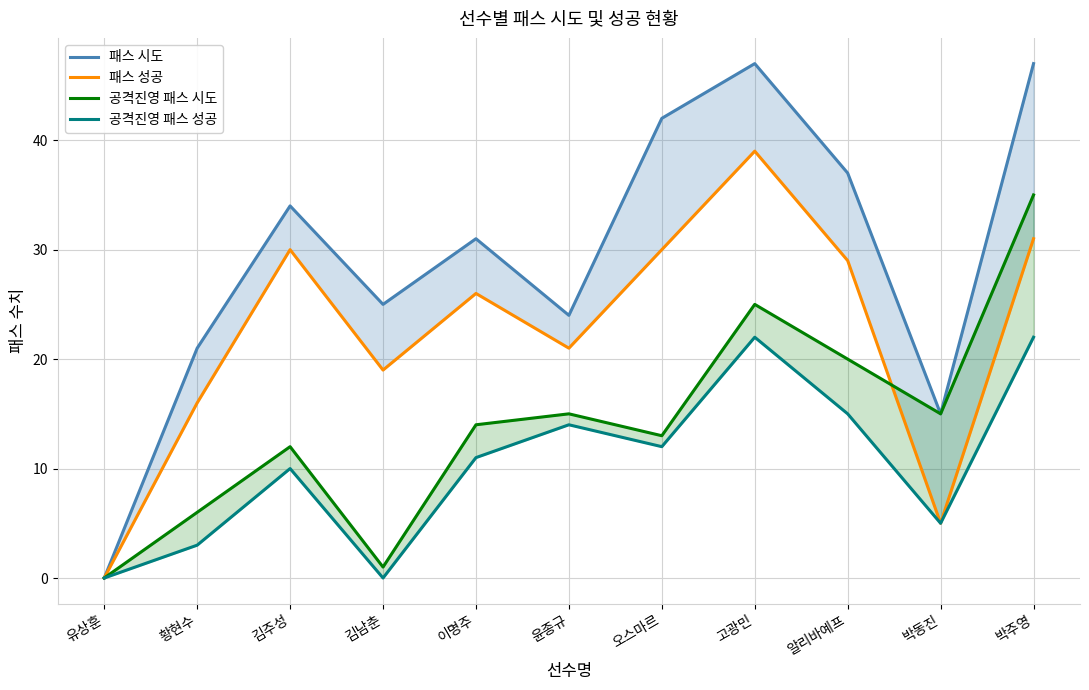

Reading right to left, transcribe all the data shown in this chart.

패스 시도: 47	15	37	47	42	24	31	25	34	21	0
패스 성공: 31	5	29	39	30	21	26	19	30	16	0
공격진영 패스 시도: 35	15	20	25	13	15	14	1	12	6	0
공격진영 패스 성공: 22	5	15	22	12	14	11	0	10	3	0